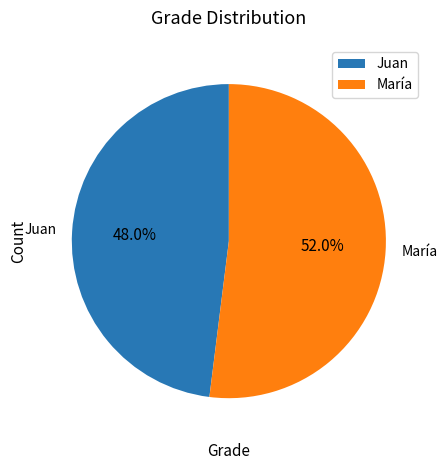

Do María and Juan together represent more than half of the pie?

Yes